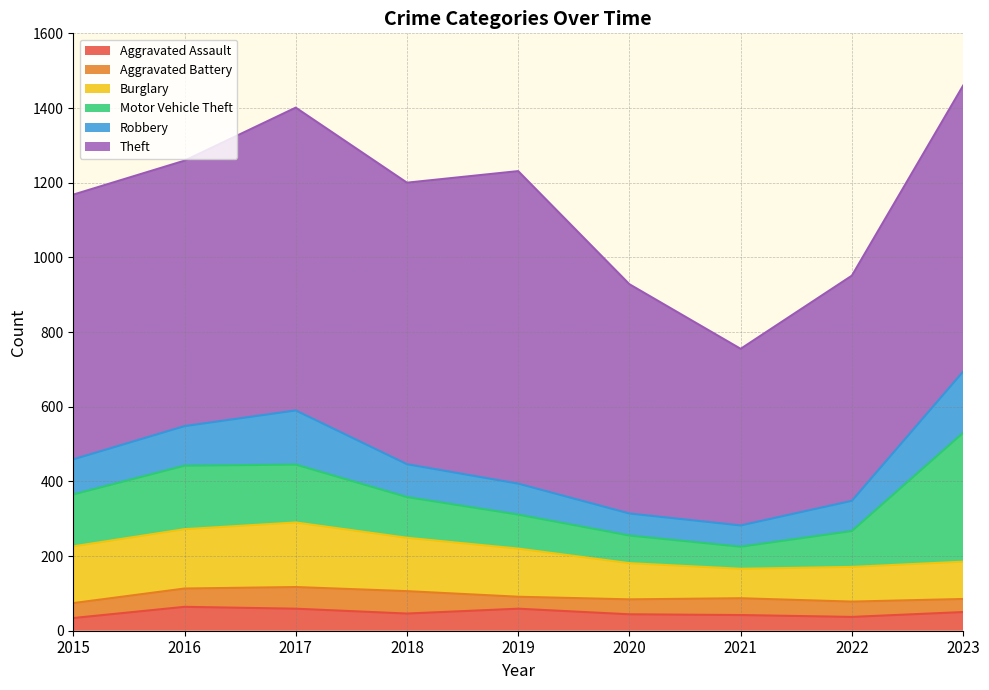

True or false: Theft and Burglary cross at least once.

False